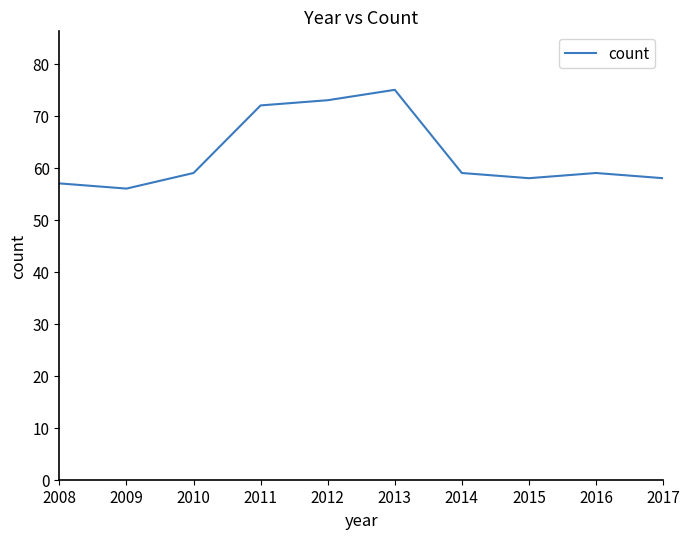

True or false: the data has more than 1 interior local peaks.

True